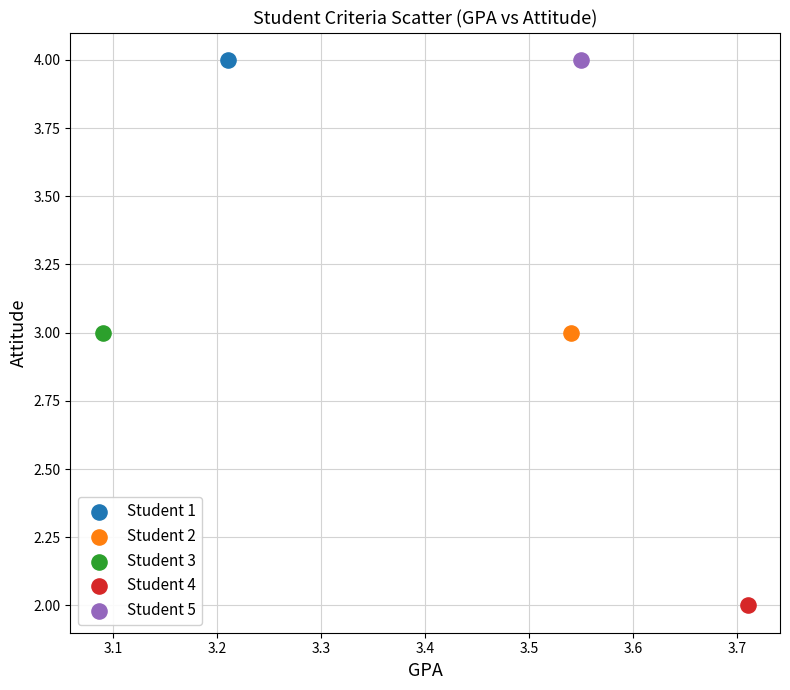

What are all the series names shown in the legend?

Student 1, Student 2, Student 3, Student 4, Student 5